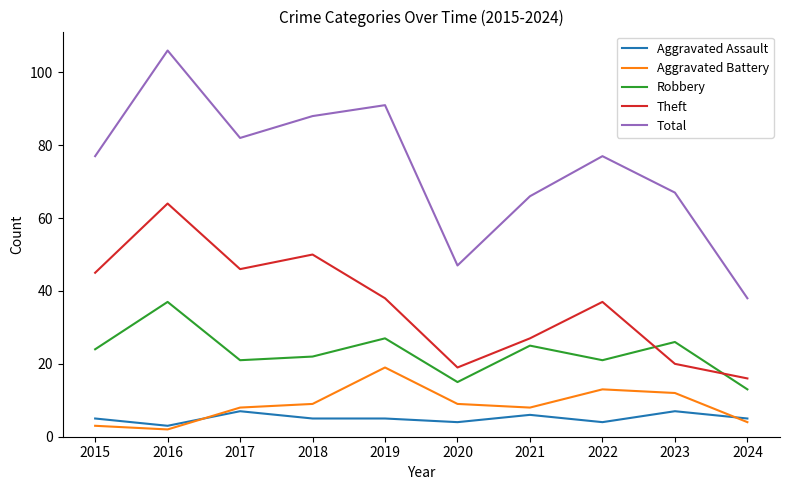

What is the approximate value of Theft at 2021?

27